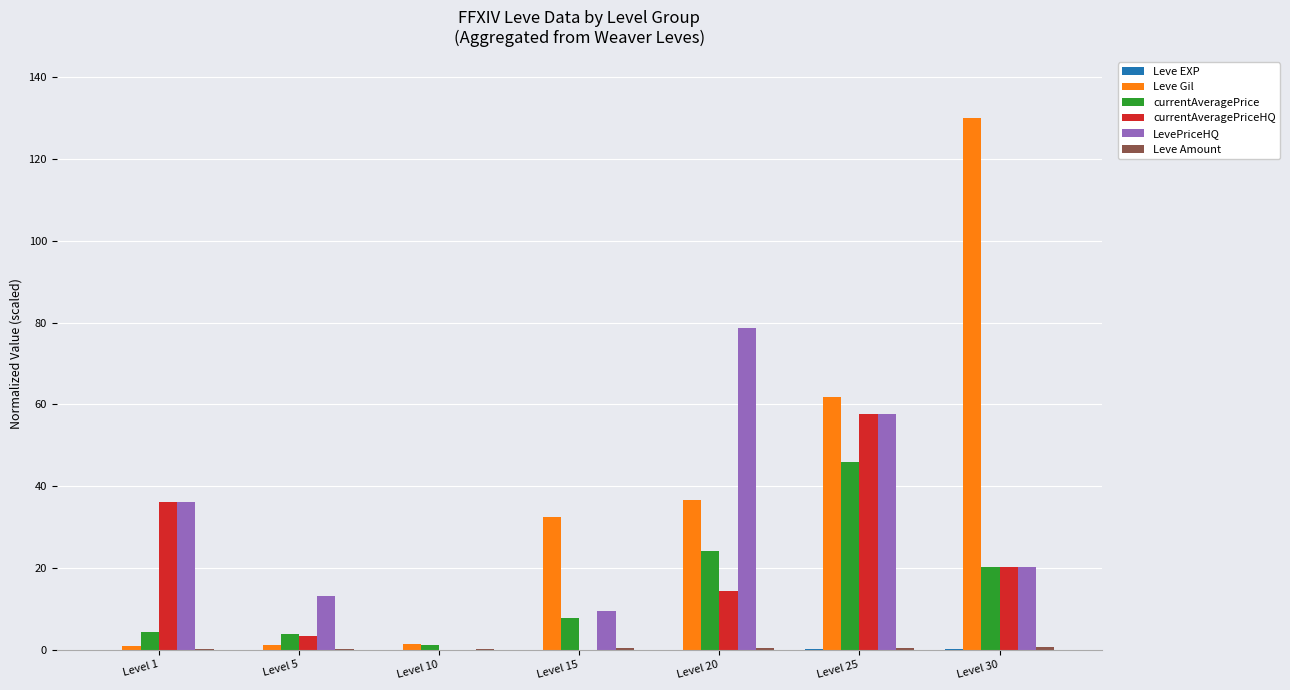

What is the sum of all LevePriceHQ values?

215.0